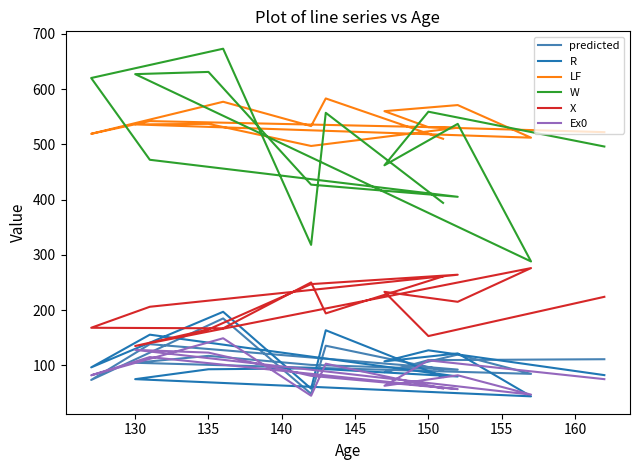

How many intersections are there between X and R?

2